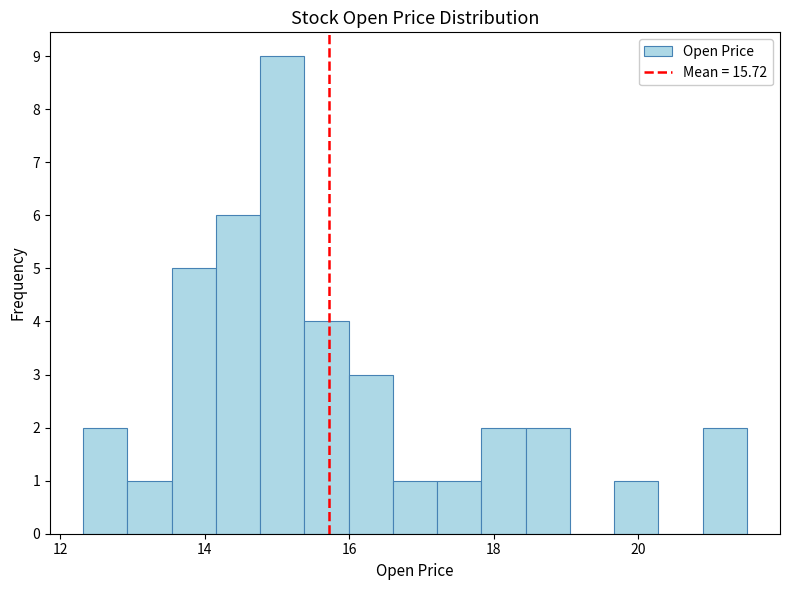

Around what value on the x-axis is the tallest bar? Give the approximate position of its centre, as read against the axis.

15.0